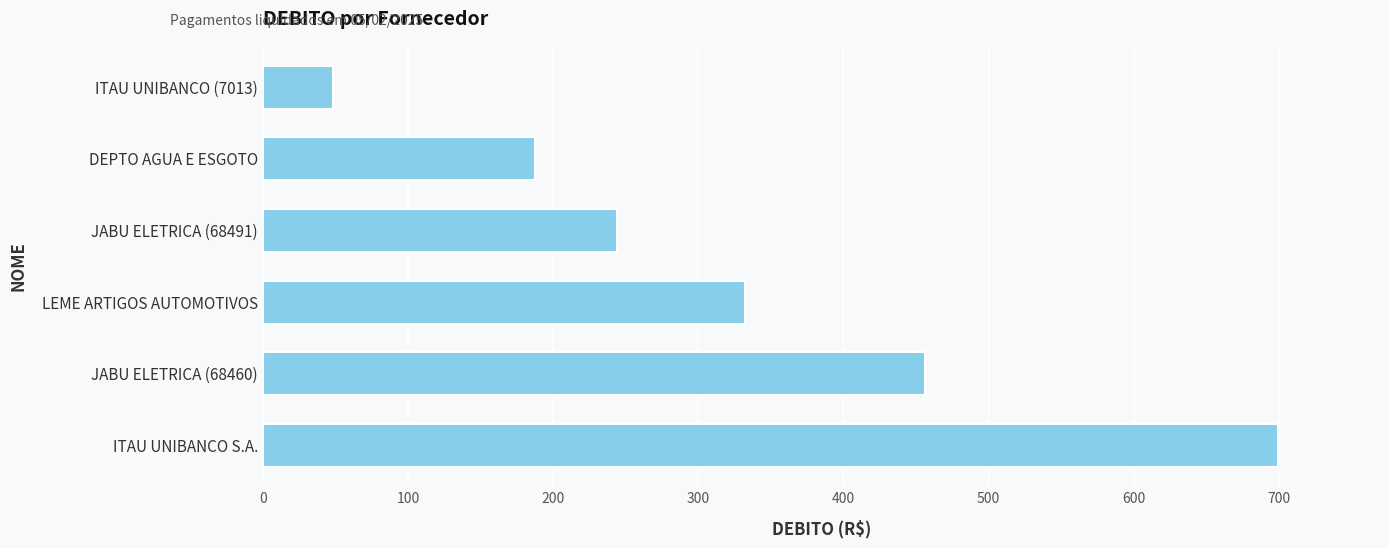

True or false: the data shows 962.6 at ITAU UNIBANCO S.A..

False